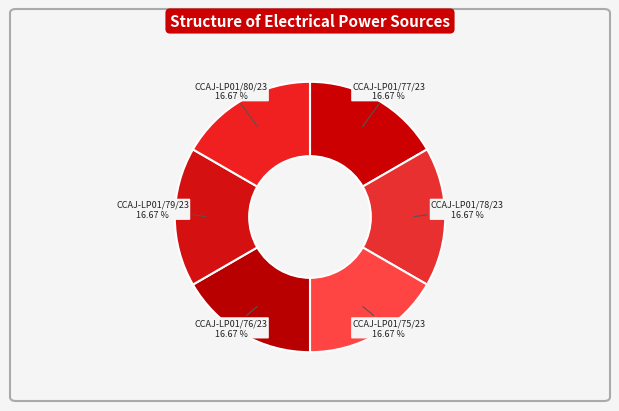

To the nearest percent, what percentage of the pie is CCAJ-LP01/75/23?

17%